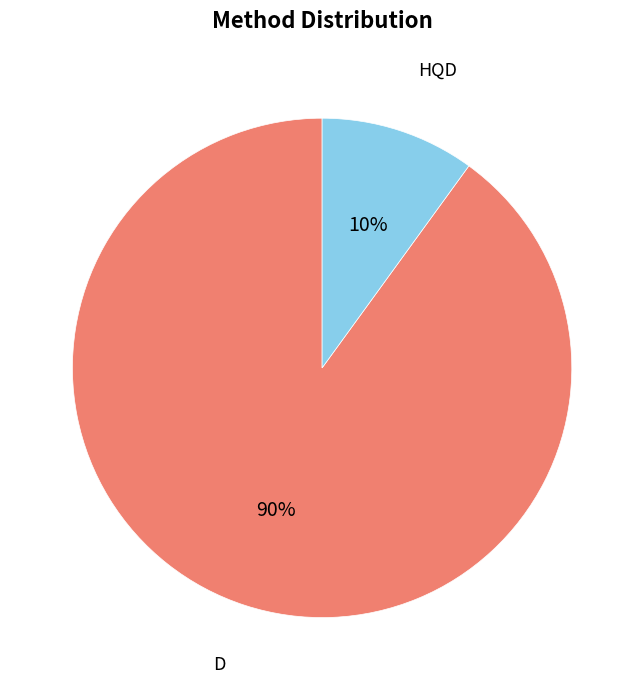

Which category has the biggest portion of the pie?

D